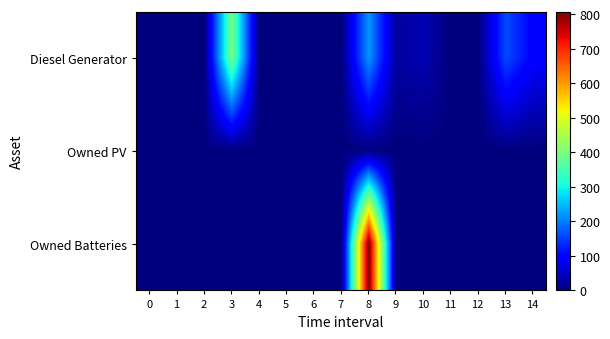

What is the difference between the highest and lowest values at 13?

161